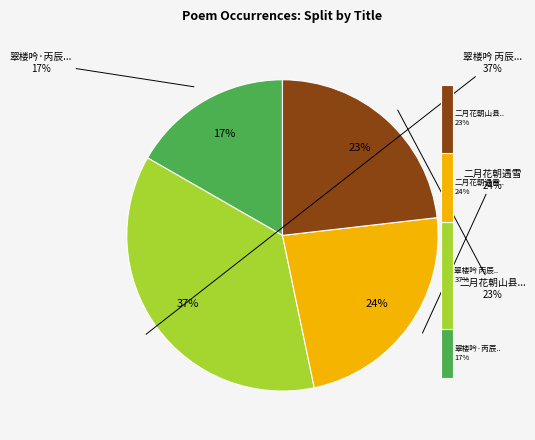

True or false: 二月花朝山县小饮有怀金陵故旧 accounts for 29% of the total.

False